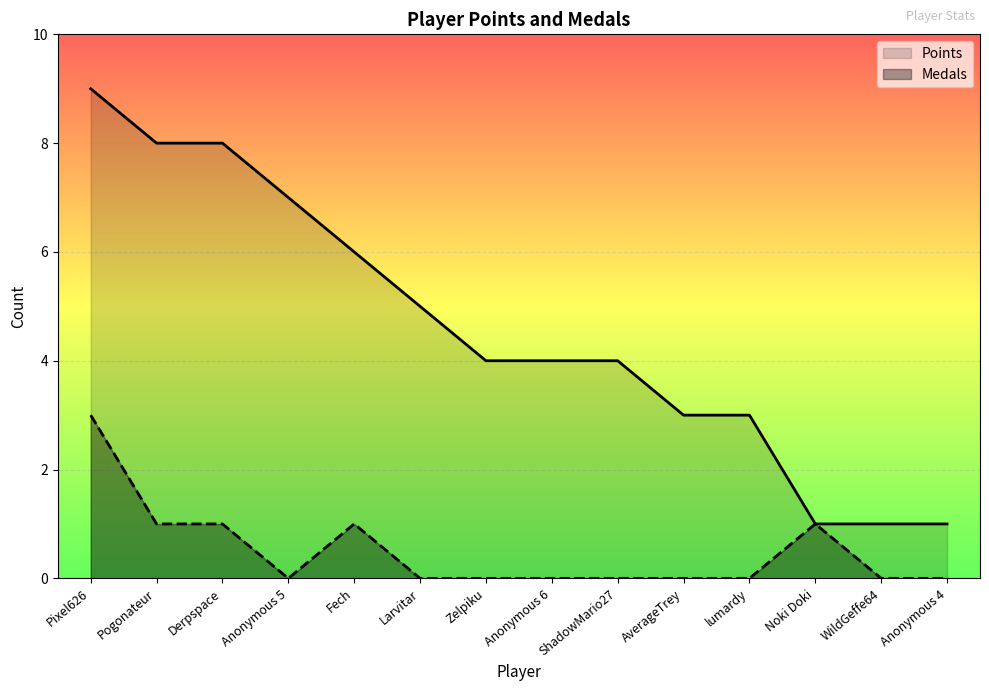

Which series has the largest total across all categories?

Points